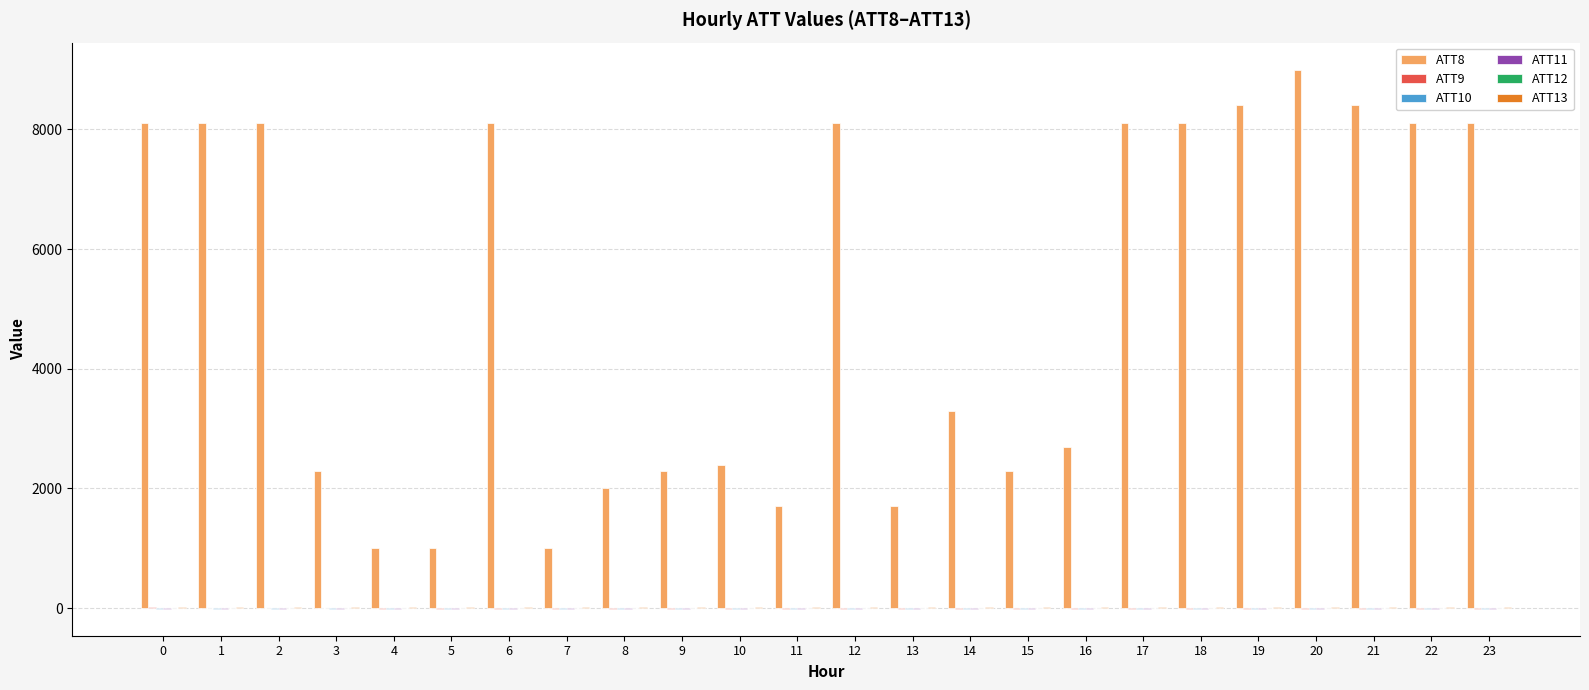

The value of ATT8 at 1 is 11767.7. True or false?

False